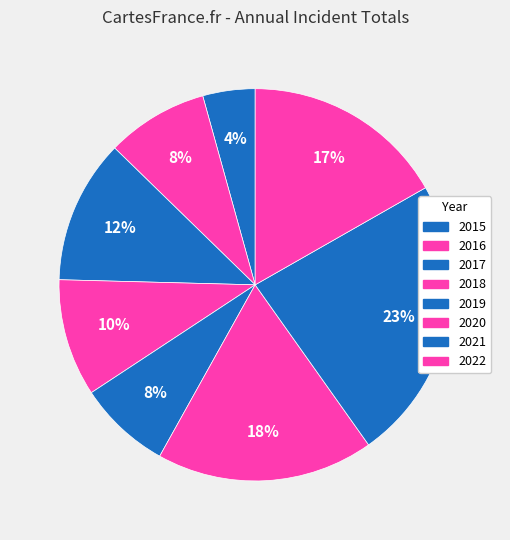

Rank the categories by value from highest to lowest.

2021, 2020, 2022, 2017, 2018, 2016, 2019, 2015